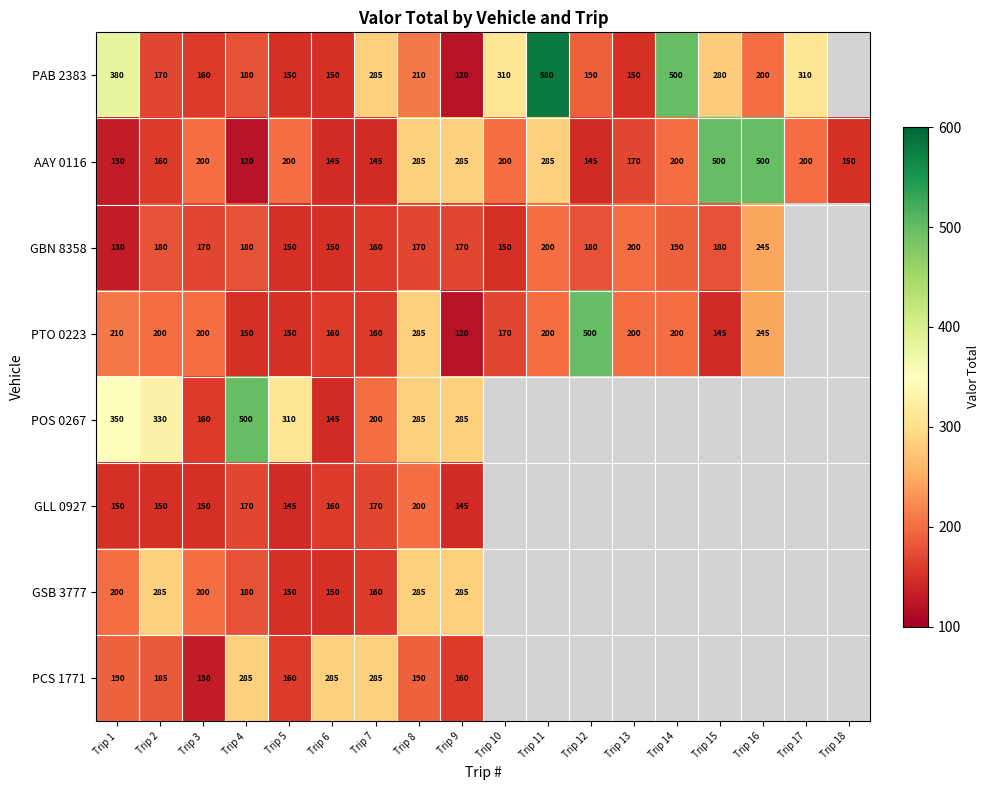

Which category has the lowest value across all series?

Trip 9